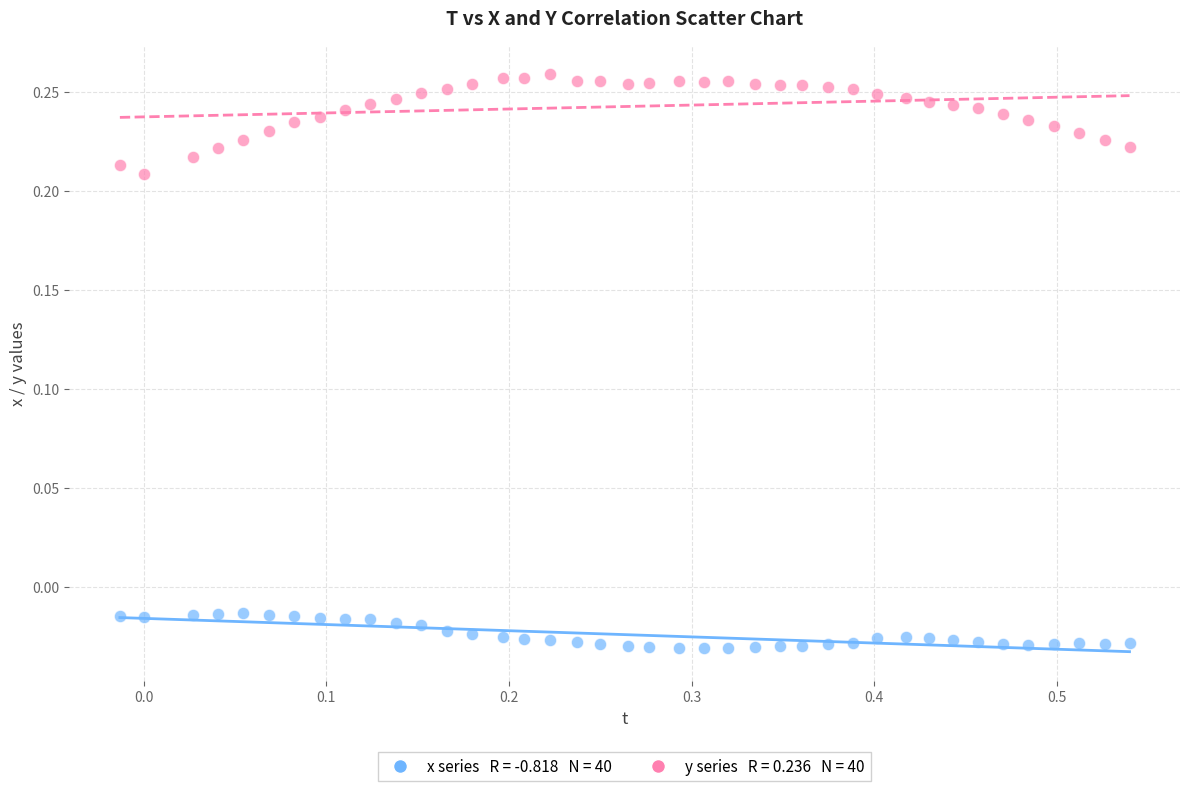

Across all data points, what is the range of X values (max minus min)?

0.6